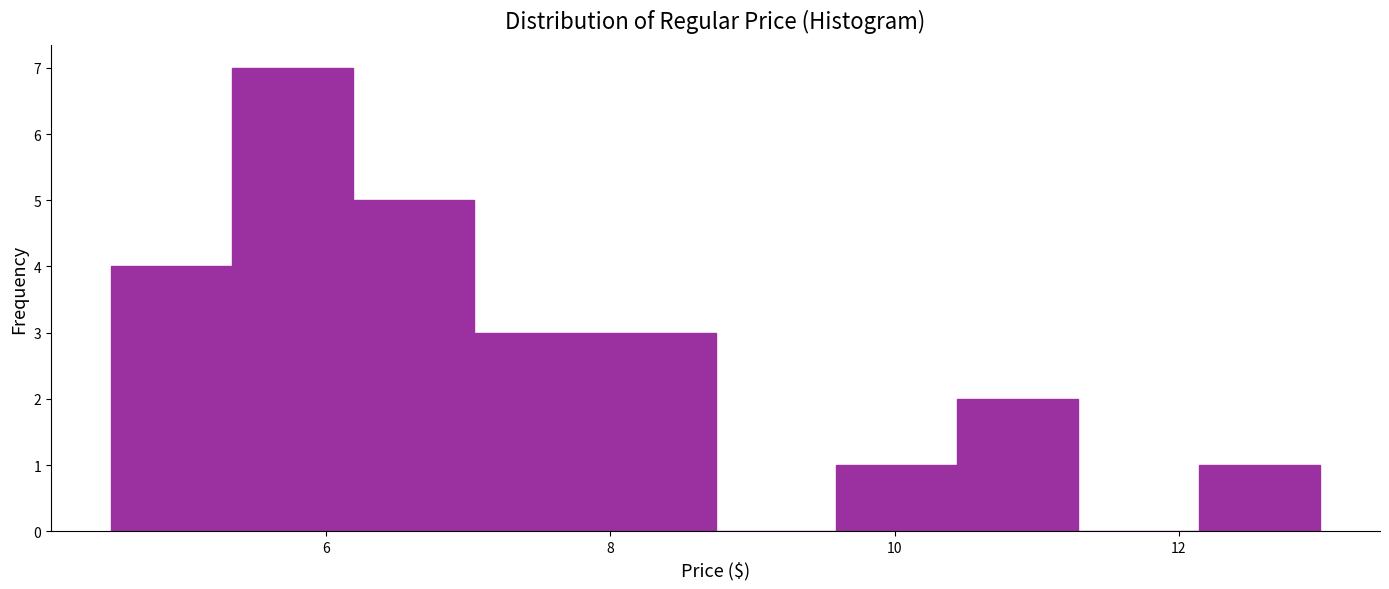

Reading left to right, transcribe this chart: for each bar, give the range it covers on the x-axis and its height. Neither the bar edges nor the heights are printed on the chart, so give them approximately, as read against the axes.

4.4 to 5.4: 4
5.4 to 6.2: 7
6.2 to 7.0: 5
7.0 to 7.8: 3
7.8 to 8.8: 3
8.8 to 9.6: 0
9.6 to 10.4: 1
10.4 to 11.2: 2
11.2 to 12.2: 0
12.2 to 13.0: 1